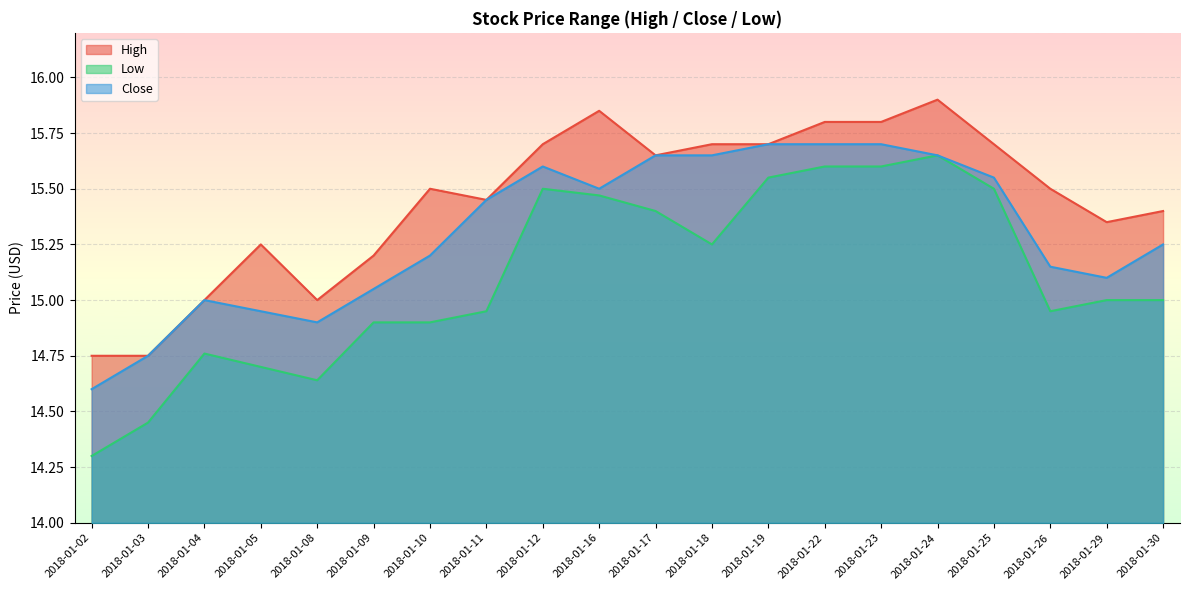

Reading right to left, extract all data points from this chart.

High: 15.4	15.4	15.5	15.7	15.9	15.8	15.8	15.7	15.7	15.6	15.9	15.7	15.4	15.5	15.2	15.0	15.2	15.0	14.8	14.8
Low: 15.0	15.0	14.9	15.5	15.6	15.6	15.6	15.6	15.2	15.4	15.5	15.5	14.9	14.9	14.9	14.6	14.7	14.8	14.4	14.3
Close: 15.2	15.1	15.1	15.6	15.6	15.7	15.7	15.7	15.6	15.6	15.5	15.6	15.4	15.2	15.1	14.9	14.9	15.0	14.8	14.6